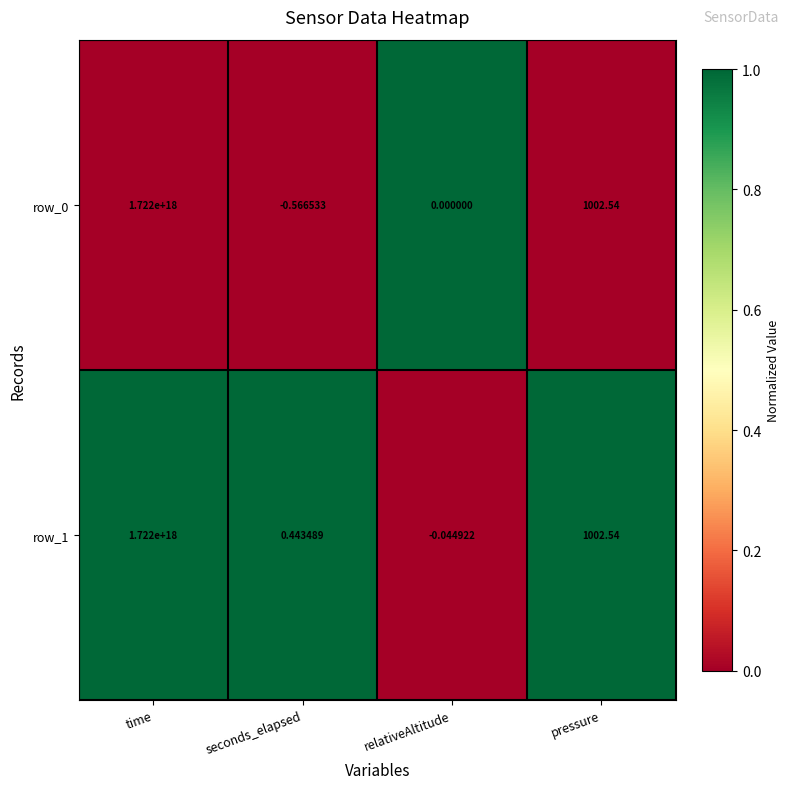

At which label is row_1 closest to 861000000000000000?

pressure